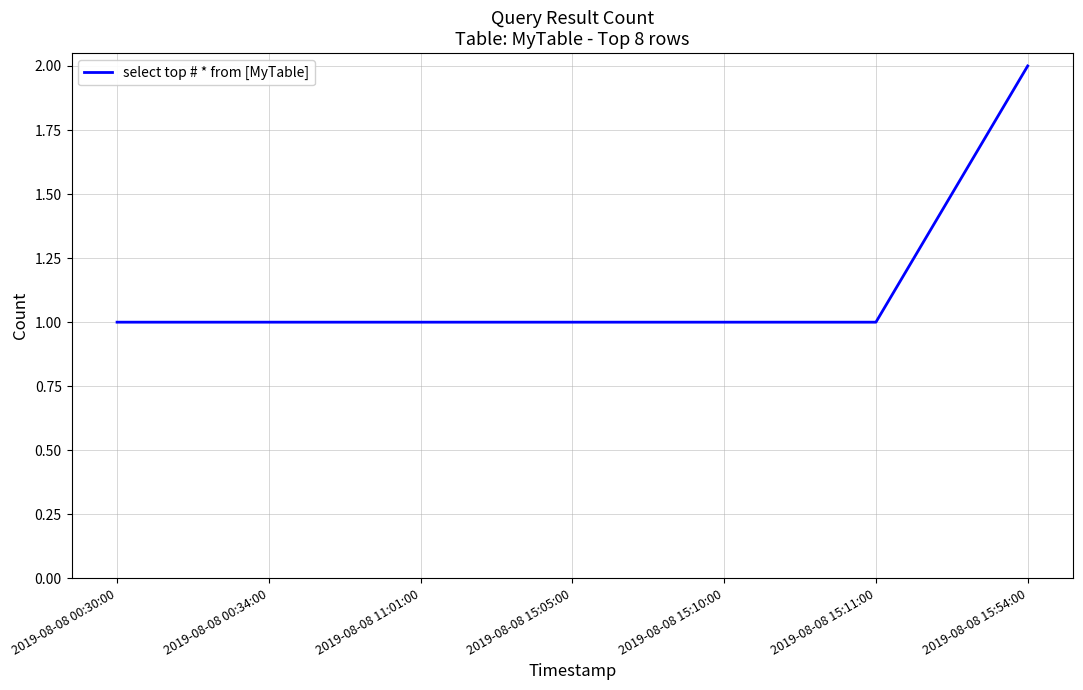

What is the change in value from 2019-08-08 00:30:00 to 2019-08-08 15:54:00?

+1